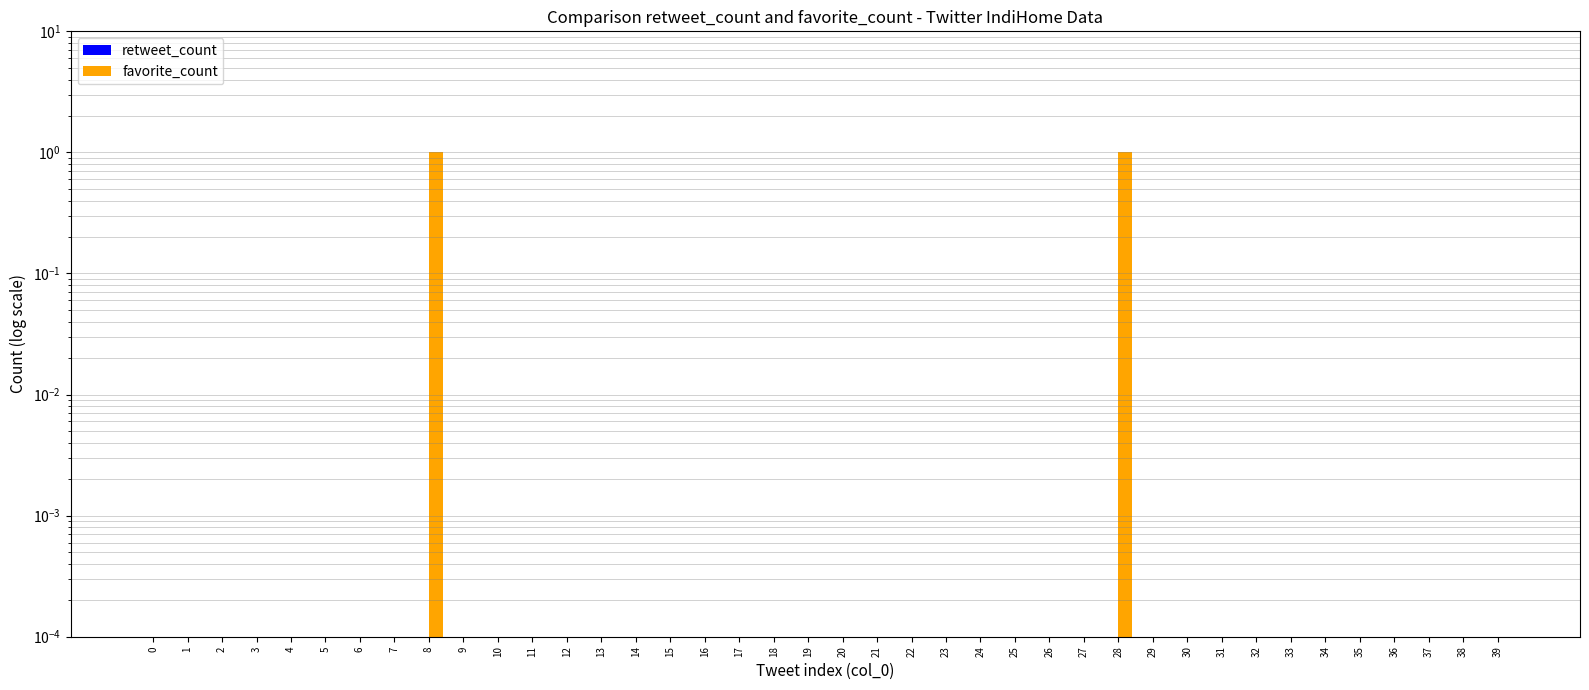

Reading left to right, extract all data points from this chart.

retweet_count: 0.0	0.0	0.0	0.0	0.0	0.0	0.0	0.0	0.0	0.0	0.0	0.0	0.0	0.0	0.0	0.0	0.0	0.0	0.0	0.0	0.0	0.0	0.0	0.0	0.0	0.0	0.0	0.0	0.0	0.0	0.0	0.0	0.0	0.0	0.0	0.0	0.0	0.0	0.0	0.0
favorite_count: 0.0	0.0	0.0	0.0	0.0	0.0	0.0	0.0	1.0	0.0	0.0	0.0	0.0	0.0	0.0	0.0	0.0	0.0	0.0	0.0	0.0	0.0	0.0	0.0	0.0	0.0	0.0	0.0	1.0	0.0	0.0	0.0	0.0	0.0	0.0	0.0	0.0	0.0	0.0	0.0